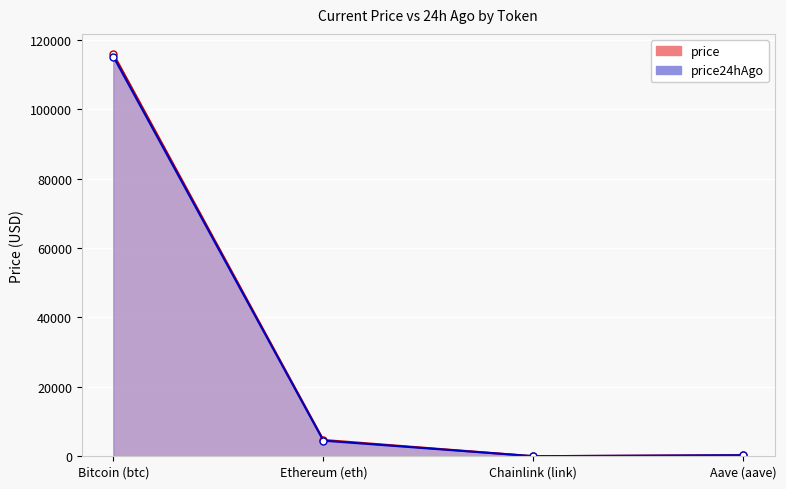

How many data points in price24hAgo are less than 4501?

2